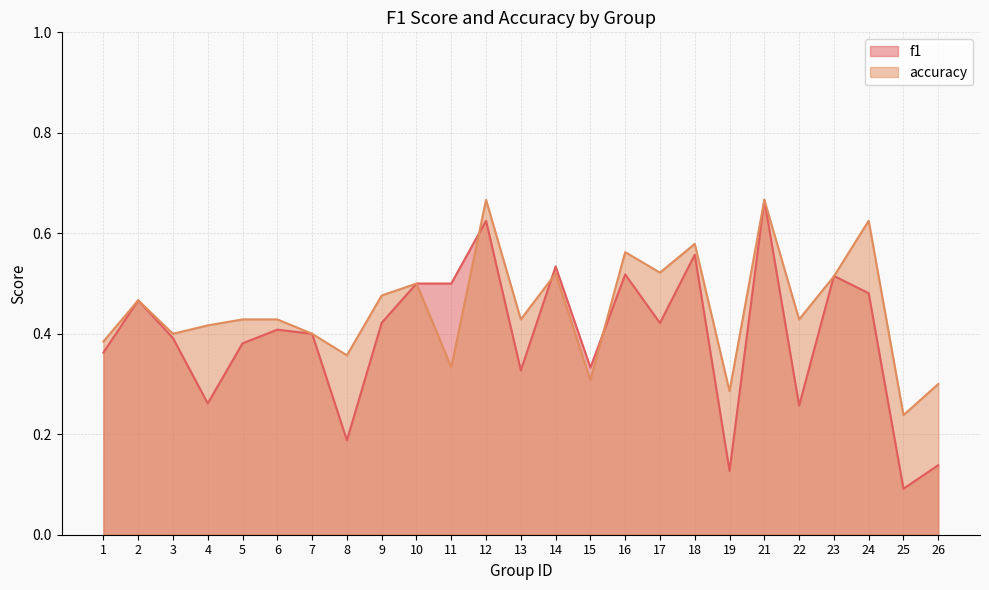

Reading left to right, extract all data points from this chart.

f1: 1=0.4	2=0.5	3=0.4	4=0.3	5=0.4	6=0.4	7=0.4	8=0.2	9=0.4	10=0.5	11=0.5	12=0.6	13=0.3	14=0.5	15=0.3	16=0.5	17=0.4	18=0.6	19=0.1	21=0.7	22=0.3	23=0.5	24=0.5	25=0.1	26=0.1
accuracy: 1=0.4	2=0.5	3=0.4	4=0.4	5=0.4	6=0.4	7=0.4	8=0.4	9=0.5	10=0.5	11=0.3	12=0.7	13=0.4	14=0.5	15=0.3	16=0.6	17=0.5	18=0.6	19=0.3	21=0.7	22=0.4	23=0.5	24=0.6	25=0.2	26=0.3